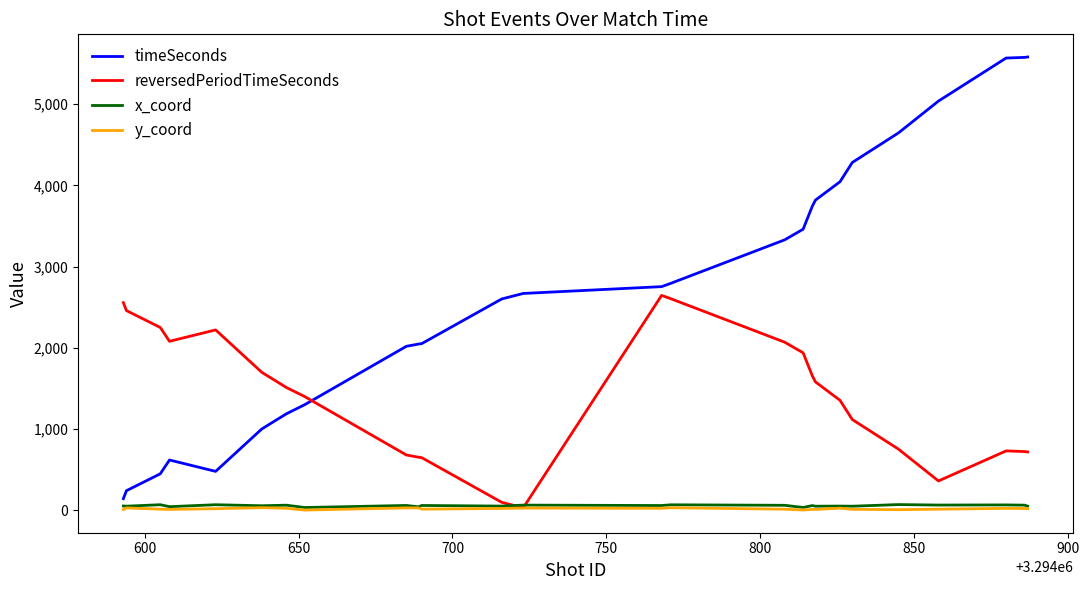

At how many categories does at least one series exceed 918?

26